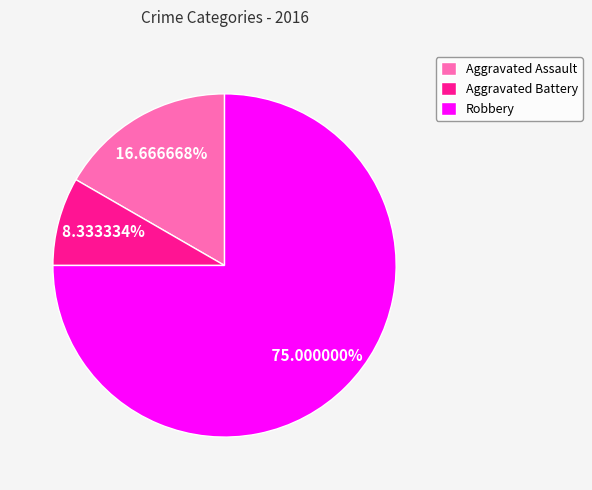

Count the number of slices in the pie.

3